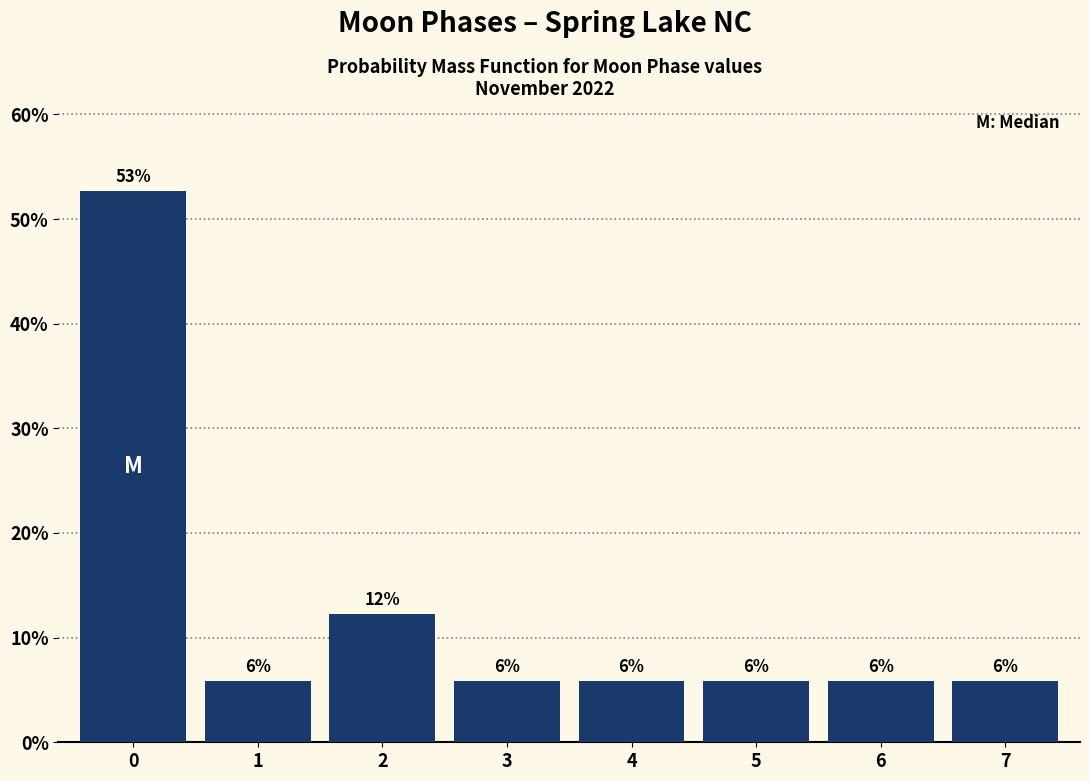

Does the chart contain any negative values?

No